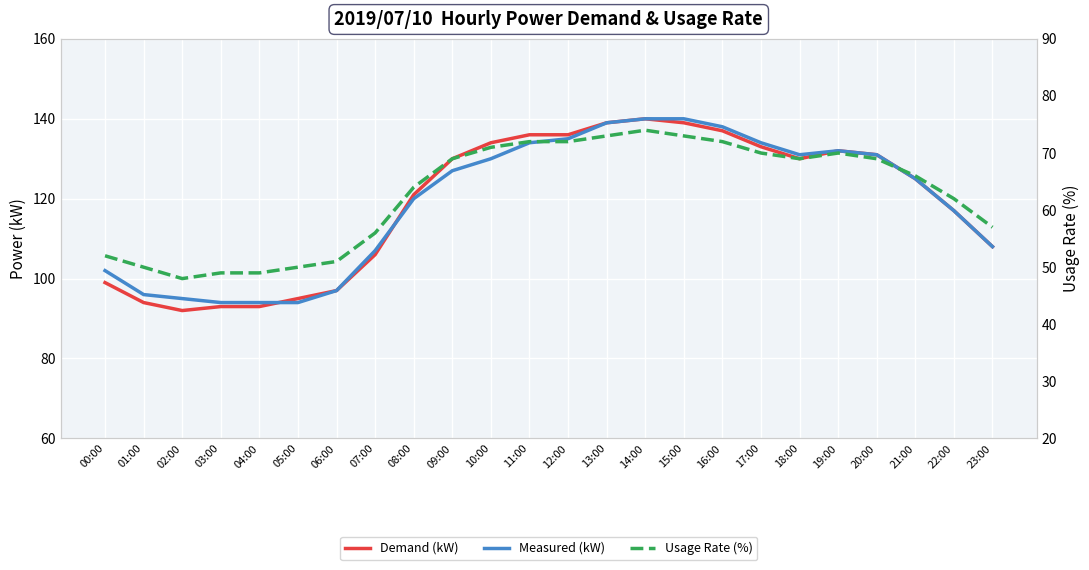

Which series changed the most between 05:00 and 15:00?

Measured (kW)